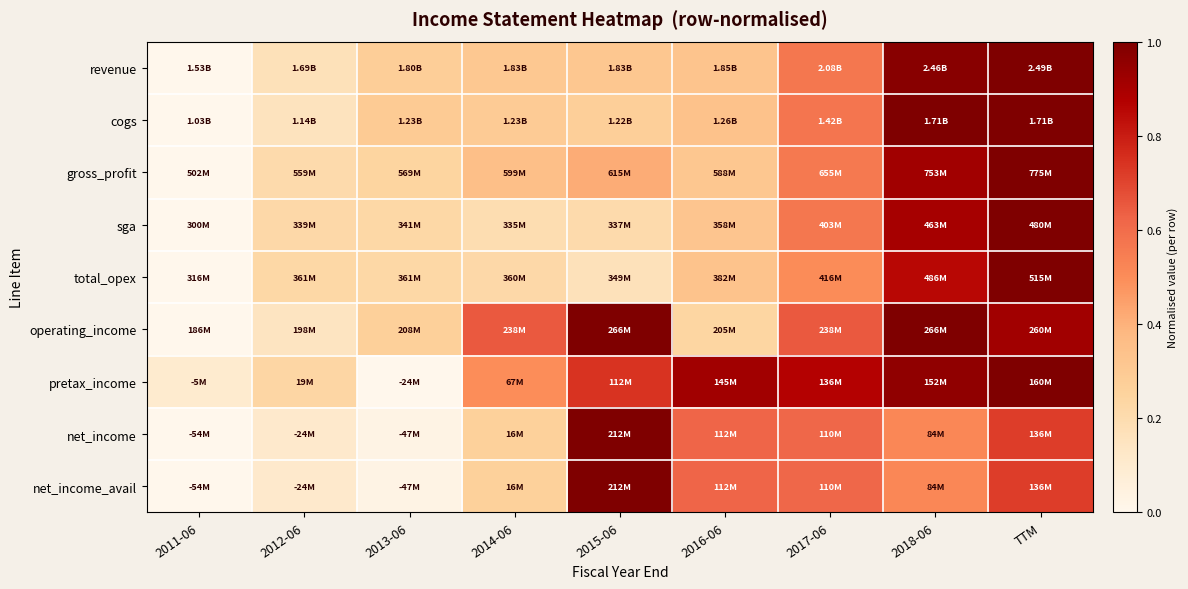

What is the maximum value shown in the chart?

1.0